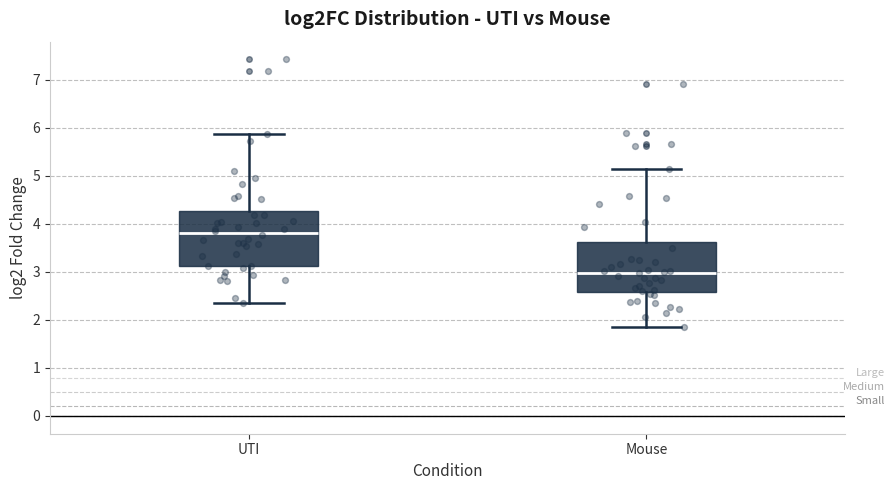

Where does the upper whisker of the box for Mouse end on the y-axis? The values are not printed on the chart, so give them approximately, as read against the axis.

5.1